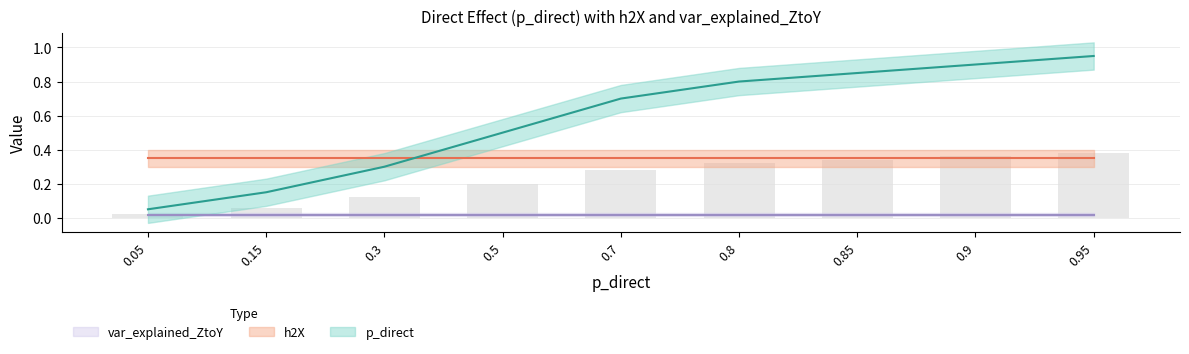

What is the value of the h2X bar at the 3rd from the left?

0.3